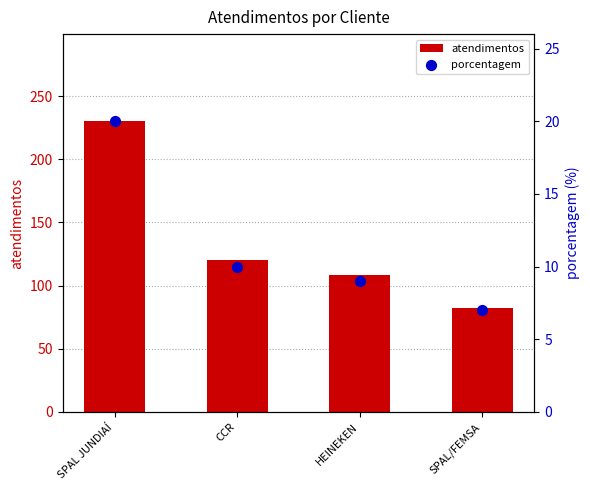

Is the value of atendimentos at HEINEKEN greater than the value of porcentagem at SPAL JUNDIAÍ?

Yes